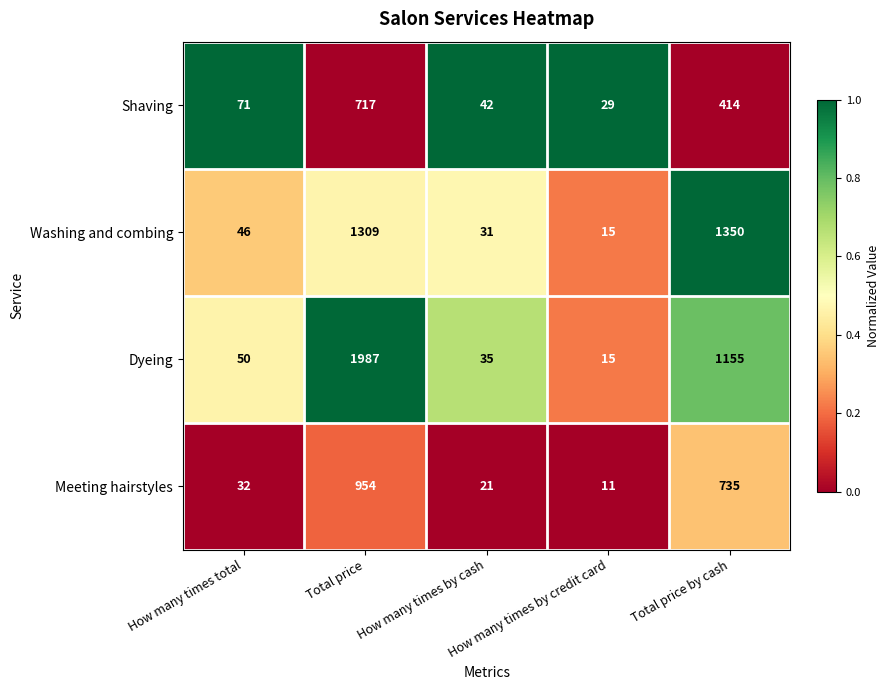

Rank the series by their average value, from highest to lowest.

Dyeing, Washing and combing, Meeting hairstyles, Shaving